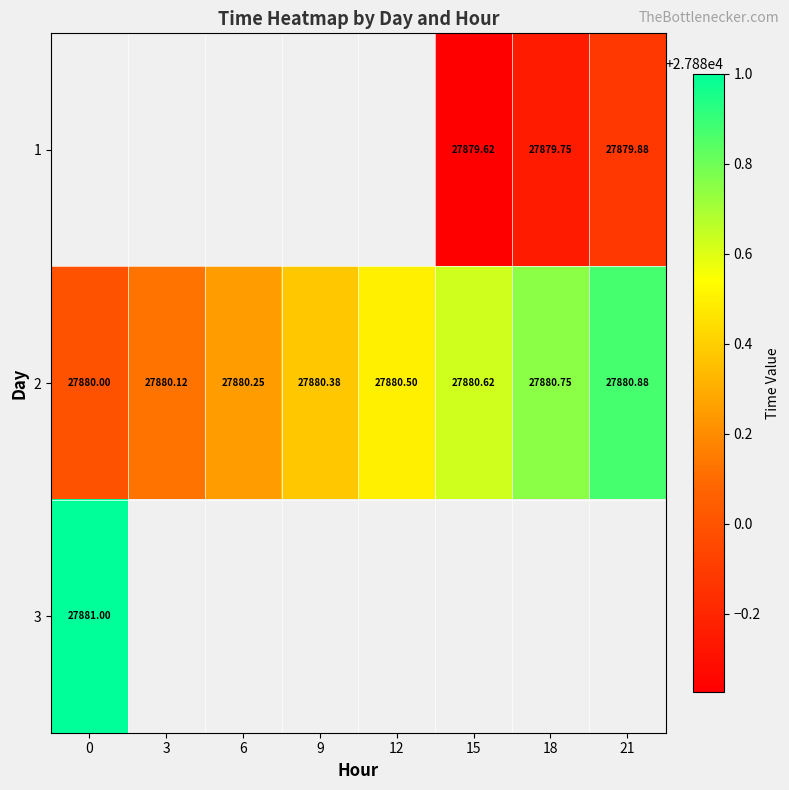

Is the value of 1 at 18 greater than the value of 2 at 18?

No